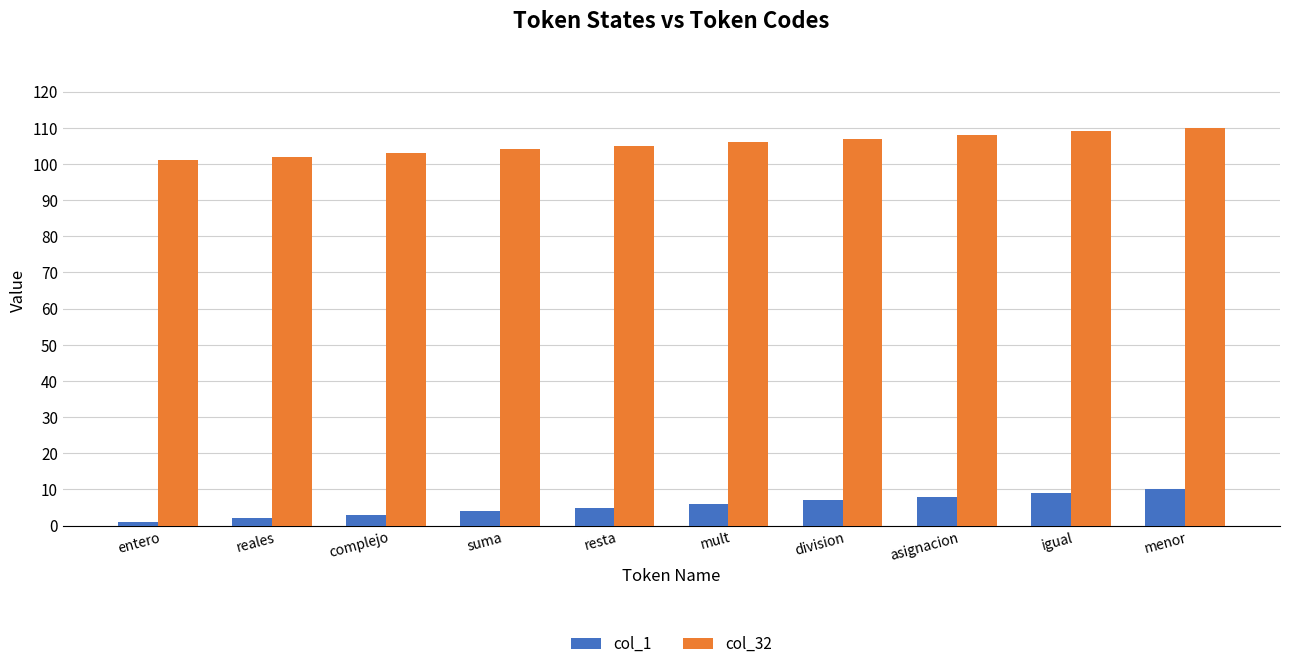

How many groups of bars are there?

10